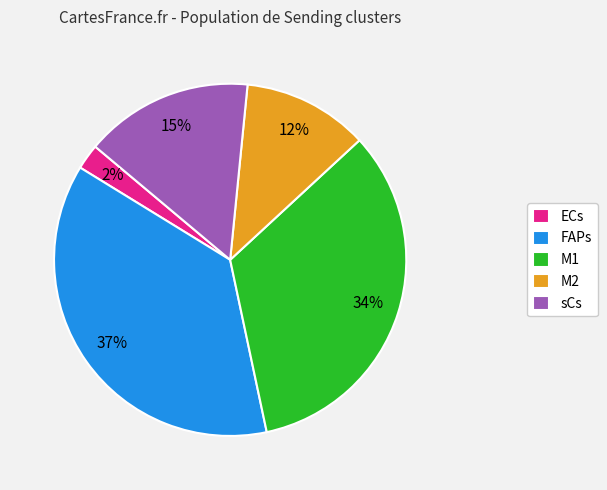

How many segments does this pie chart have?

5